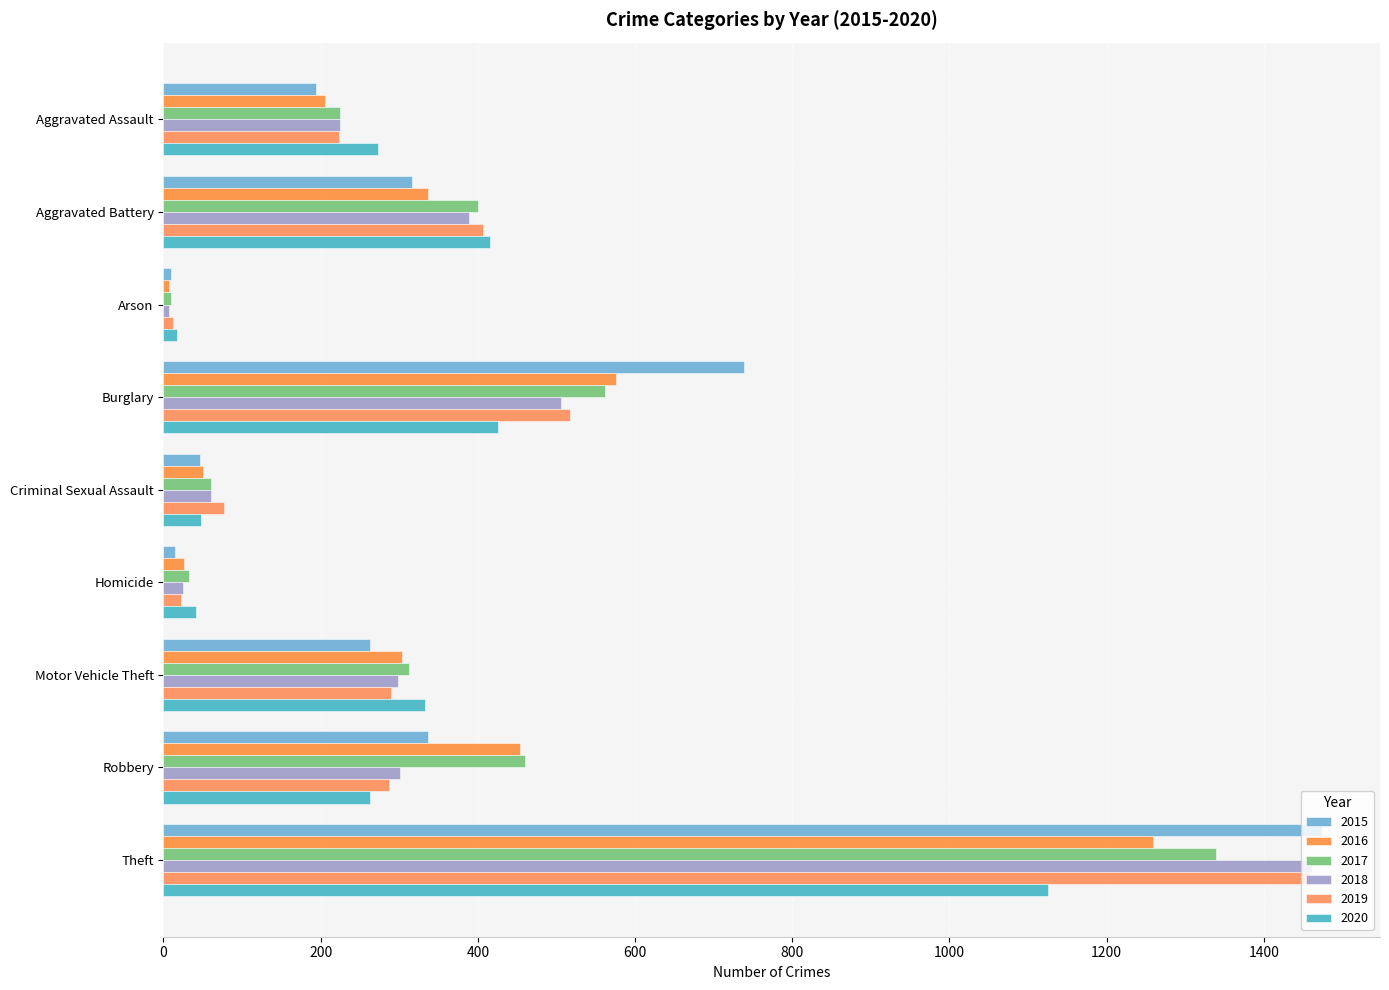

Which series has the largest range (max minus min)?

2015